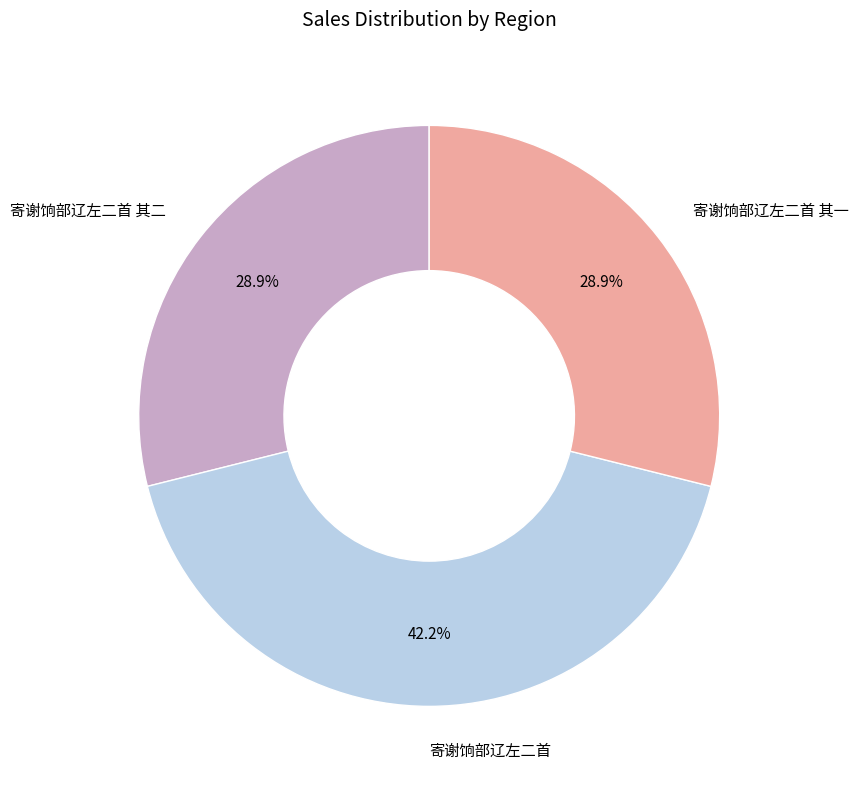

True or false: 寄谢饷部辽左二首 其一 accounts for 29% of the total.

True